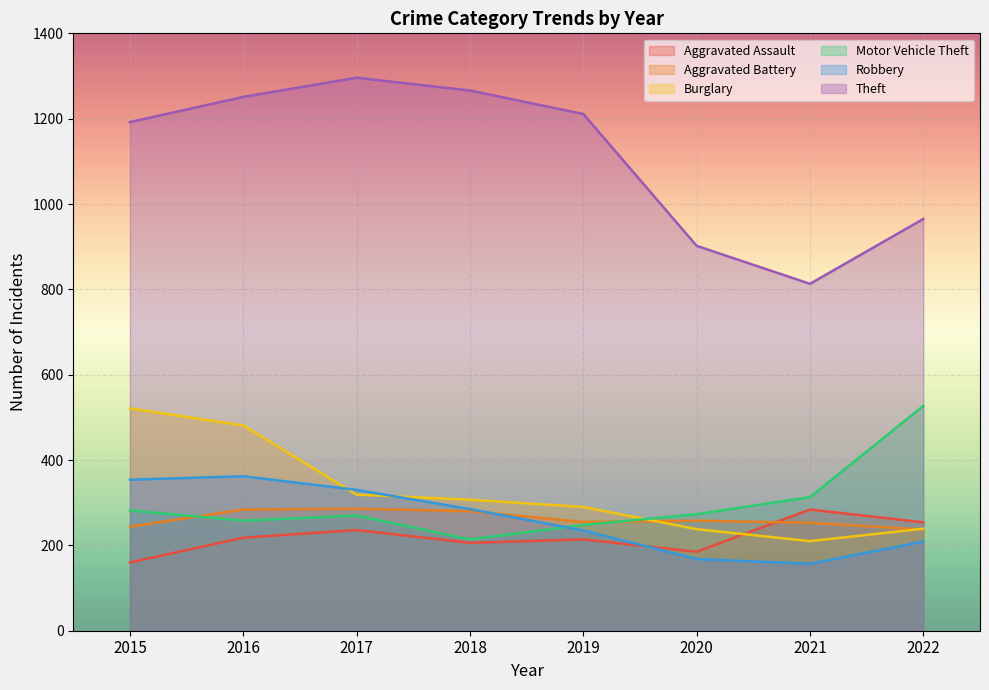

At which category is the sum across all series the highest?

2016